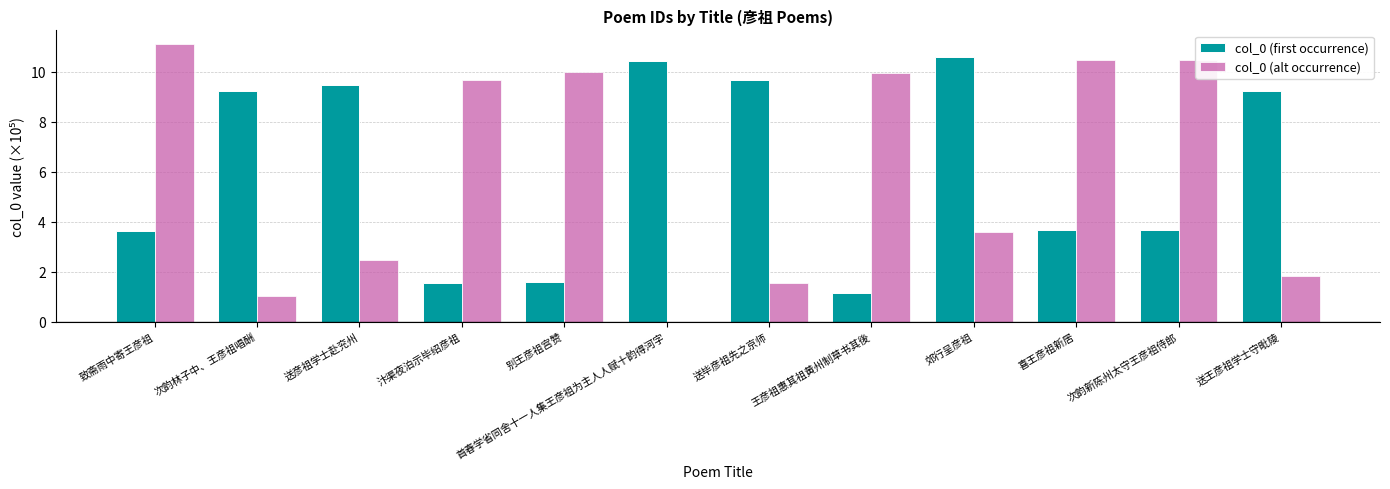

Are the bars horizontal?

No